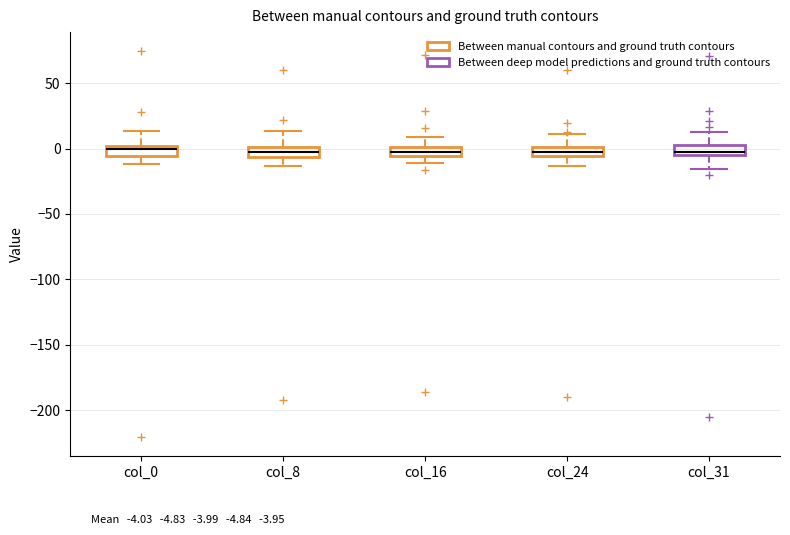

Where is the upper edge of the box for col_16 on the y-axis? The values are not printed on the chart, so give them approximately, as read against the axis.

0